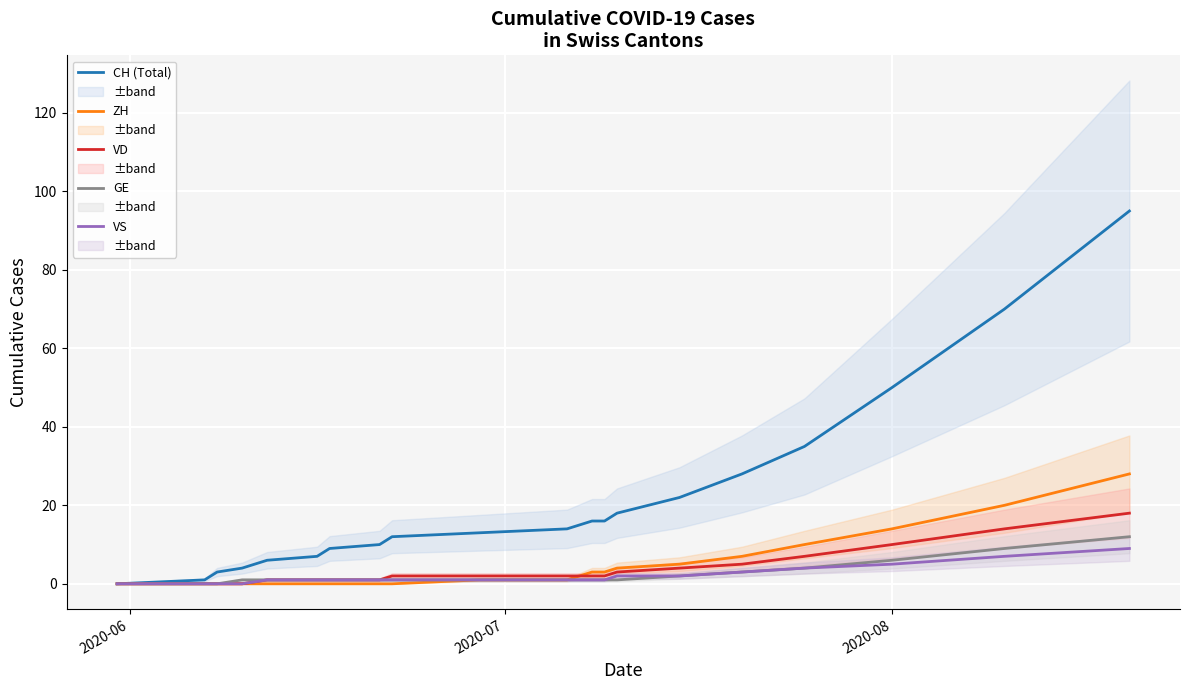

What is the maximum value for VS?

9